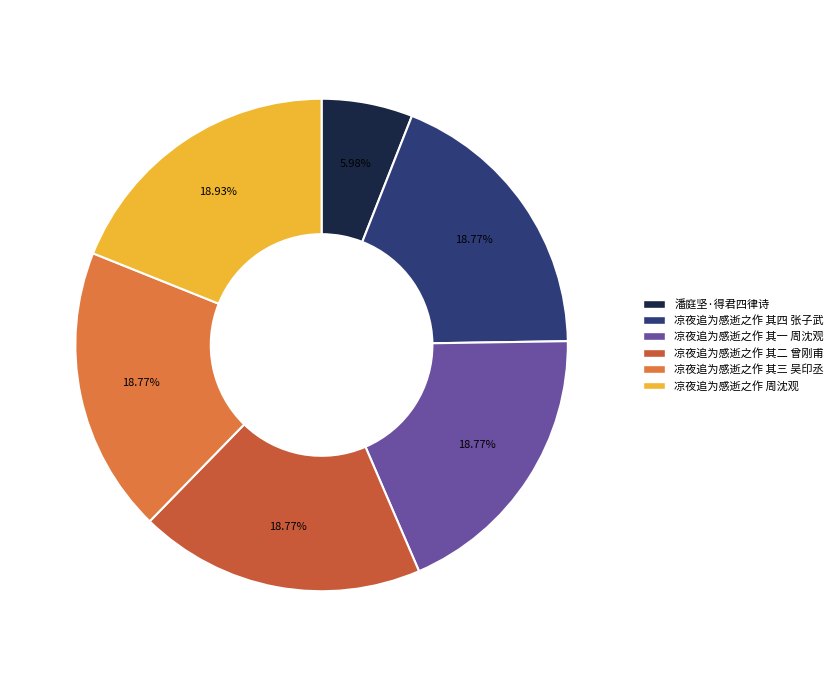

To the nearest percent, what is the average slice percentage?

17%